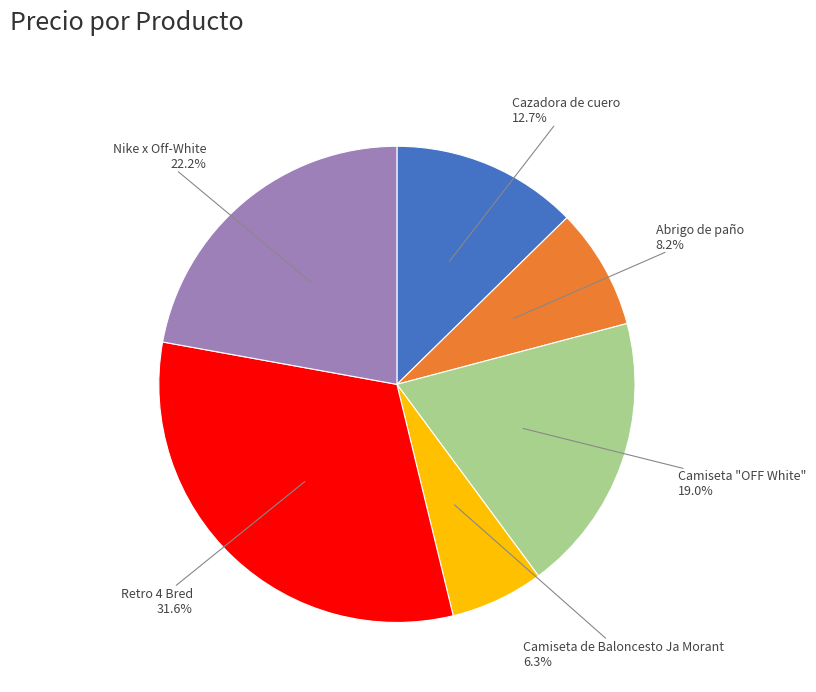

Does any single category account for the majority?

No